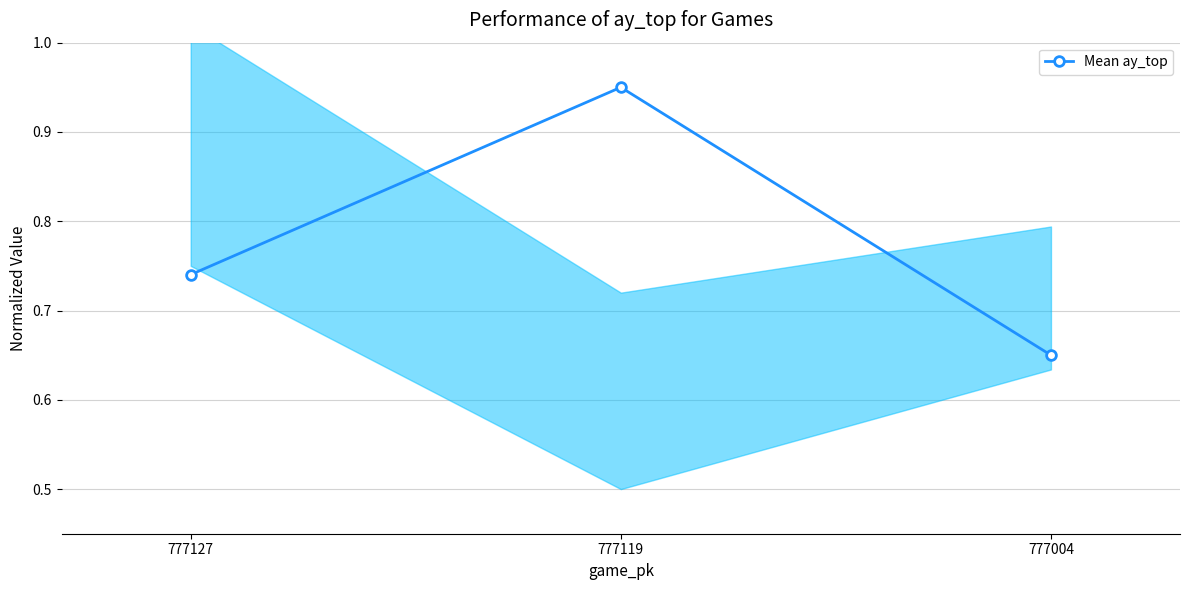

What is the value of the 1st point from the left?

0.7